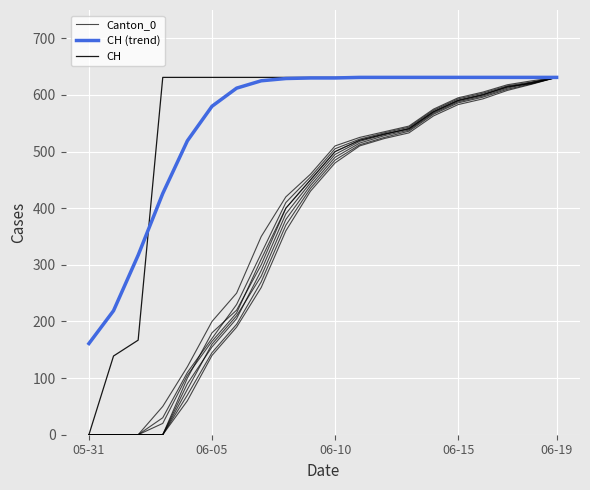

Which category has the highest value in the Canton_0 series?

06-19